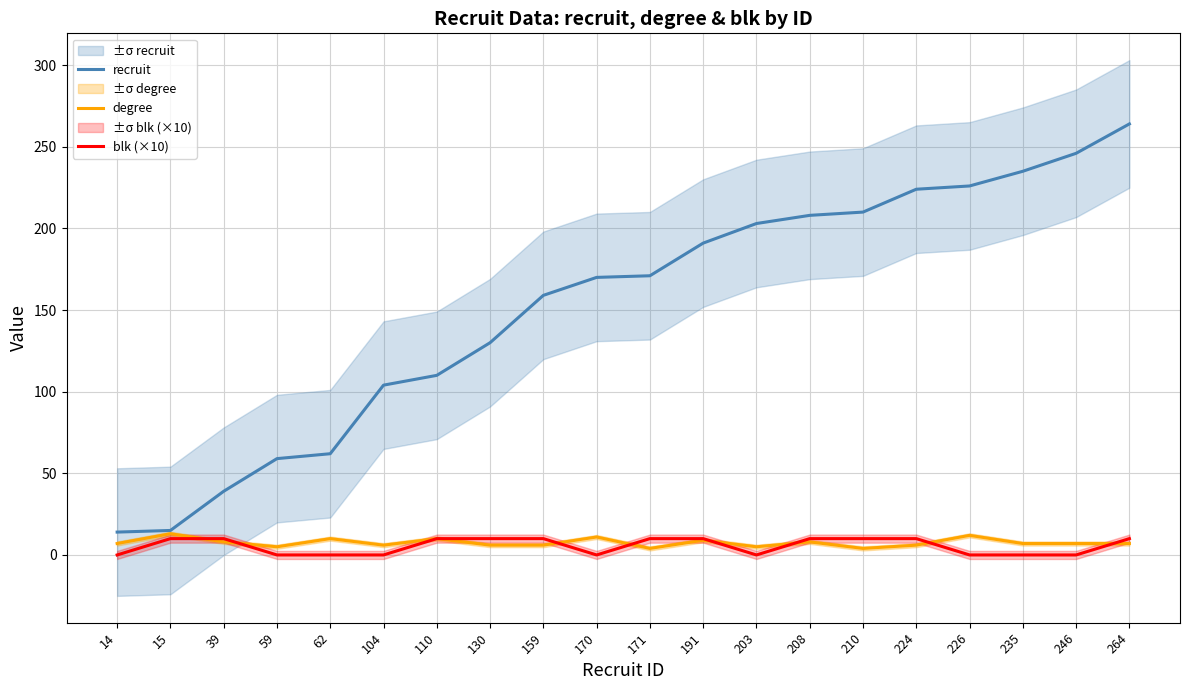

Rank the series at 159 from highest to lowest value.

recruit, blk (×10), degree